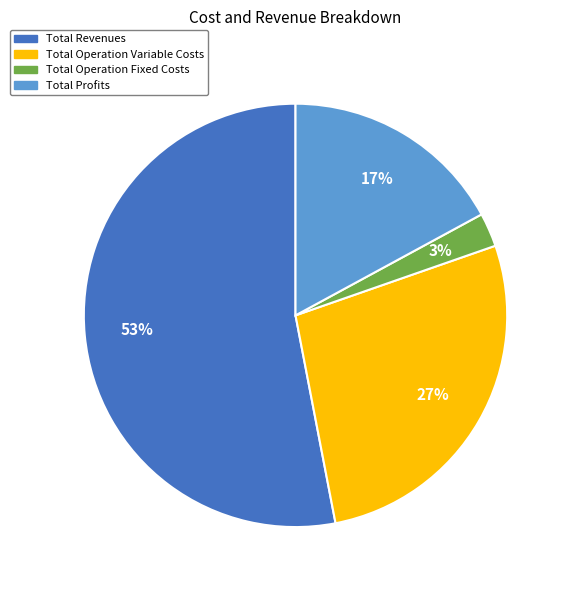

To the nearest percent, what is the average slice percentage?

25%